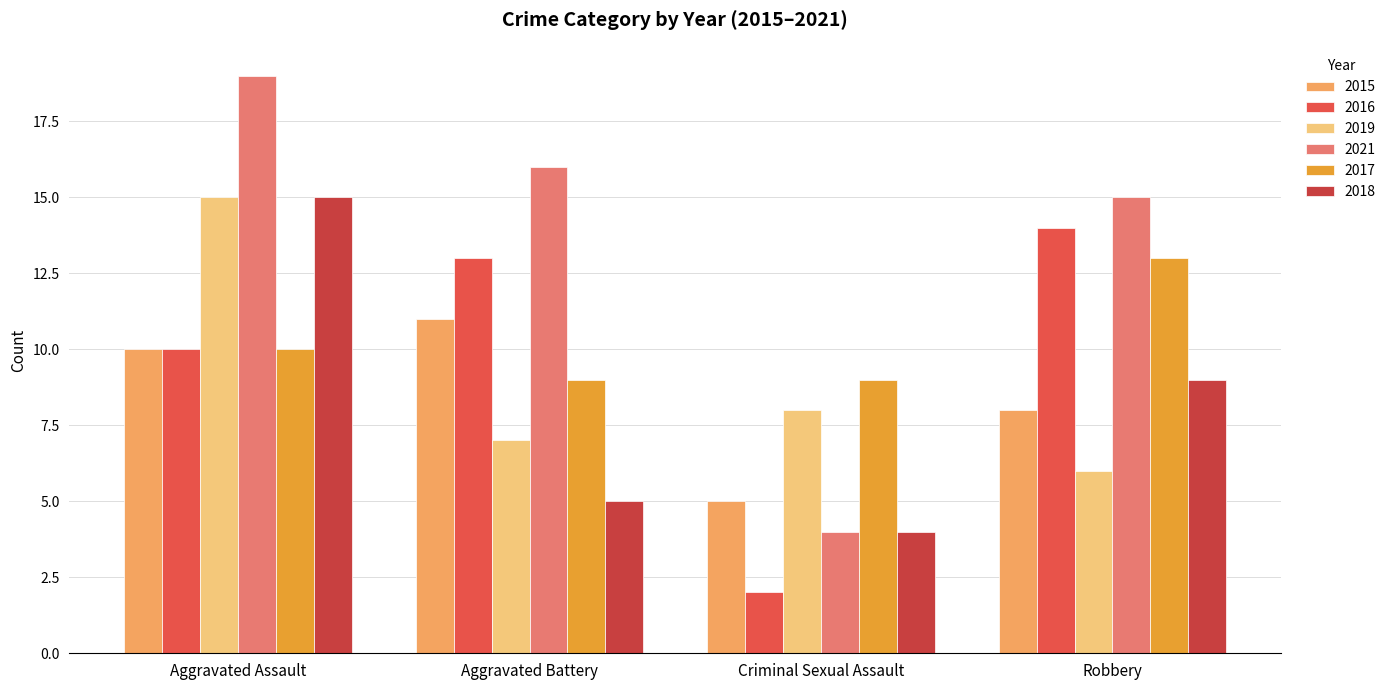

At how many categories does at least one series exceed 17?

1